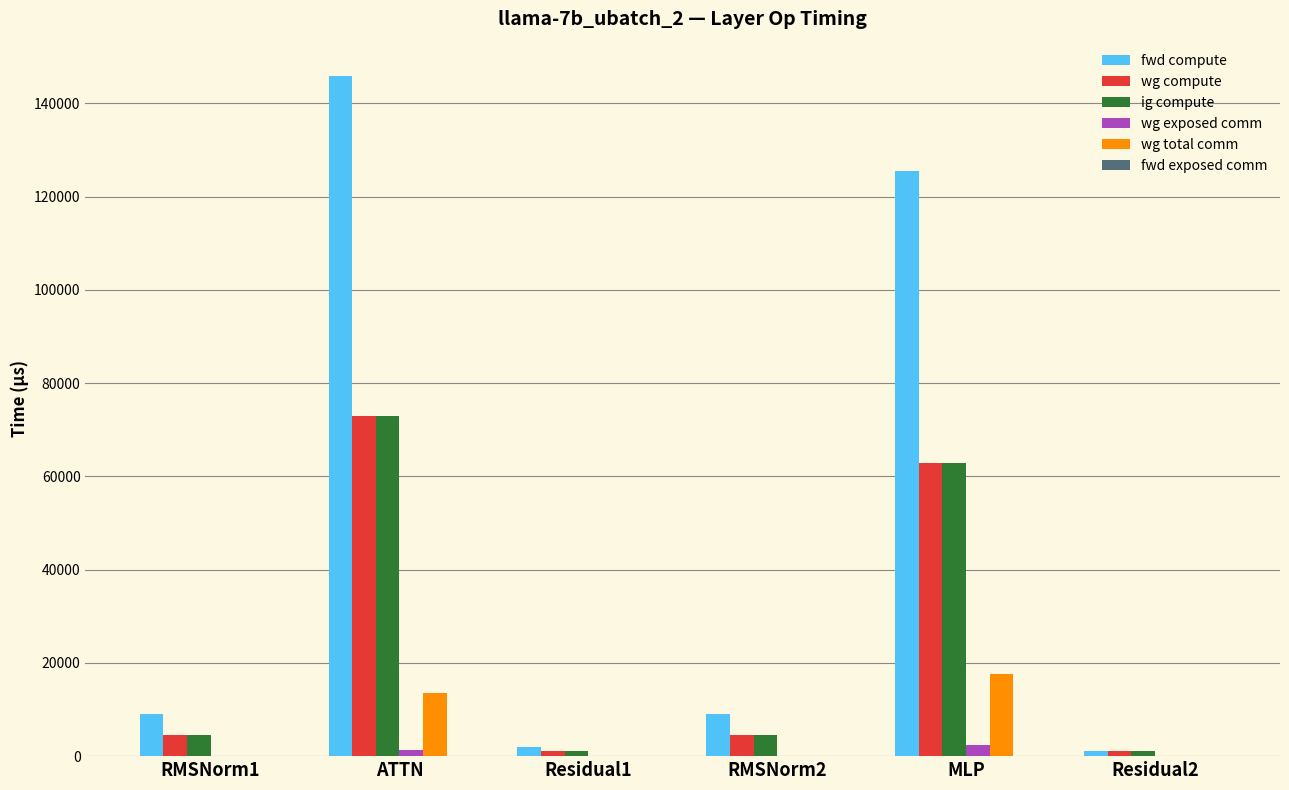

How many series are shown in this chart?

5